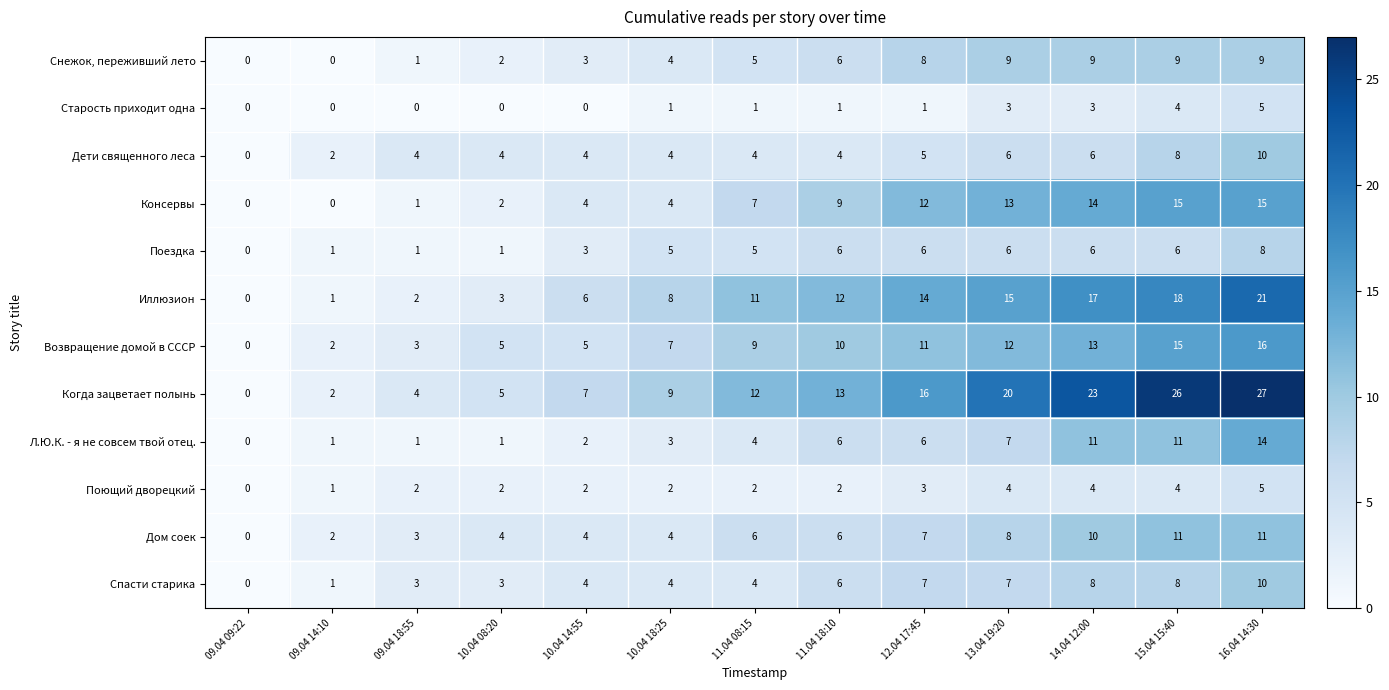

What is the spread (max minus min) of values at 12.04 17:45?

15